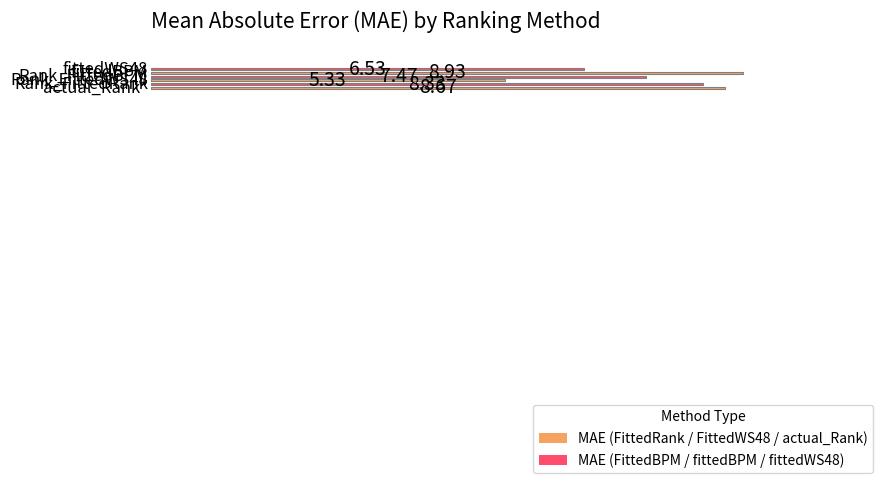

What is the difference between the maximum and minimum values?

3.6